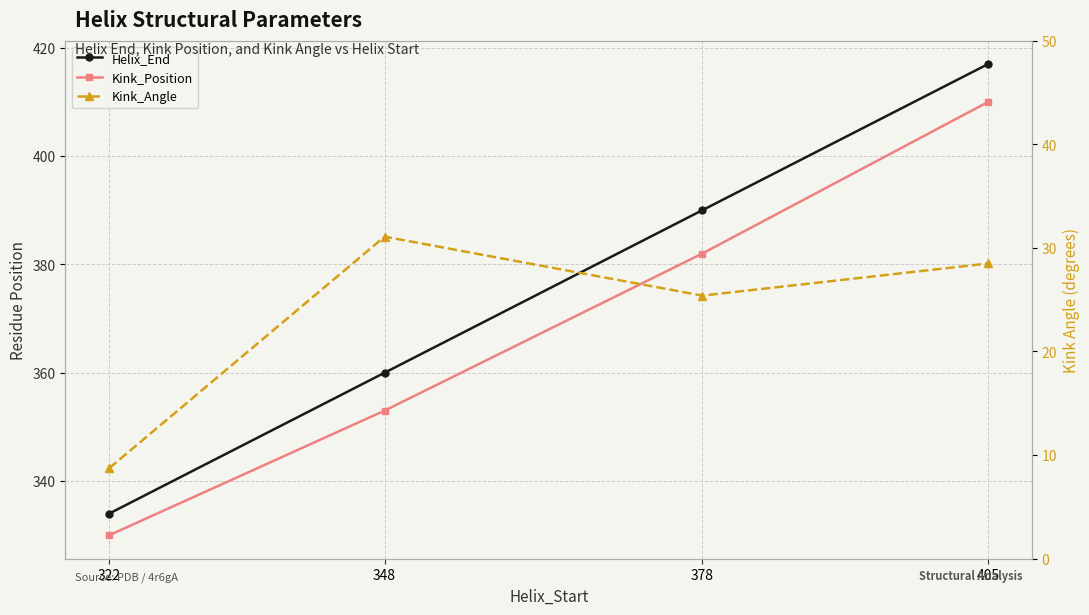

How many Helix_End values are between 360 and 417?

3